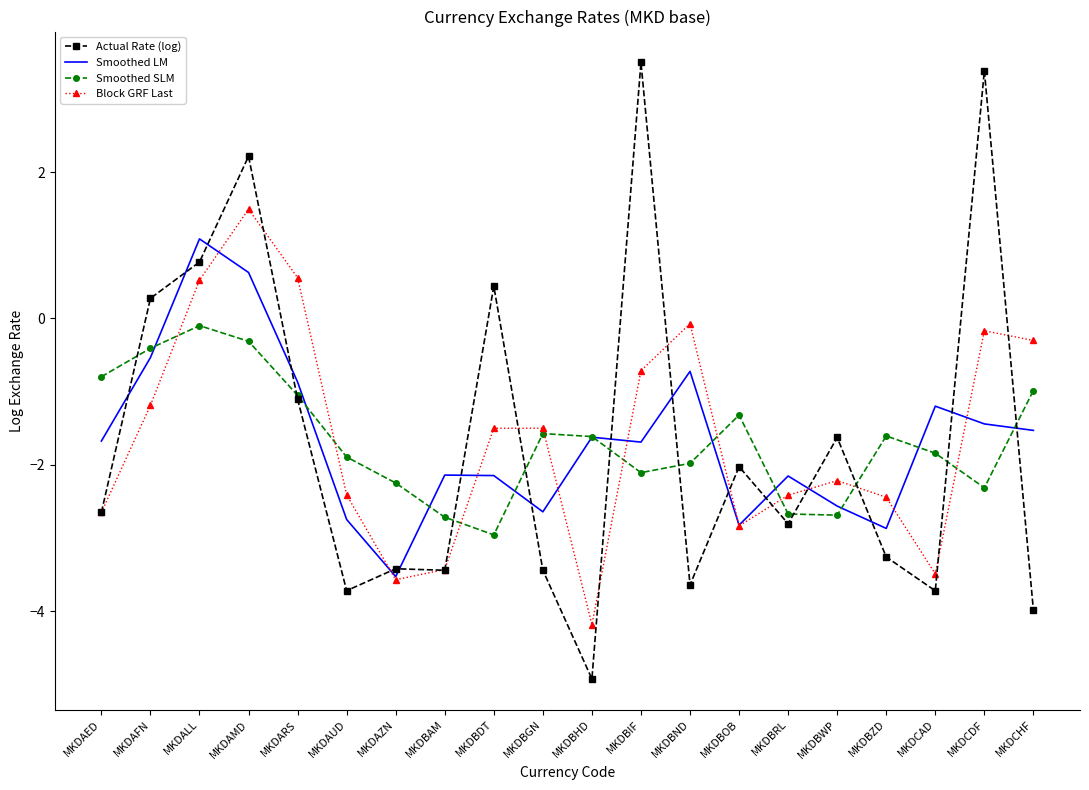

The Smoothed LM series shows -0.8 at MKDAED. True or false?

False